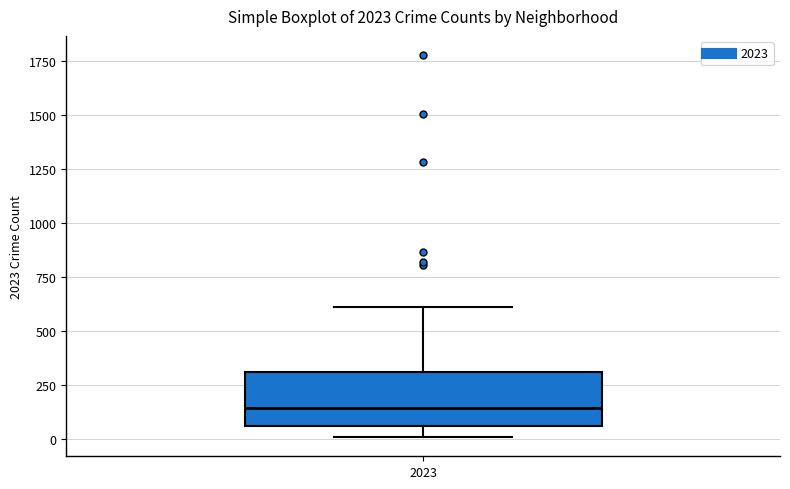

Transcribe this box plot: give where the median line is, the range the box spans, and where the two whiskers end, as read against the y-axis. The values are not printed on the chart, so give them approximately, as read against the axis.

median 150, box 50 to 300, whiskers 0 to 600